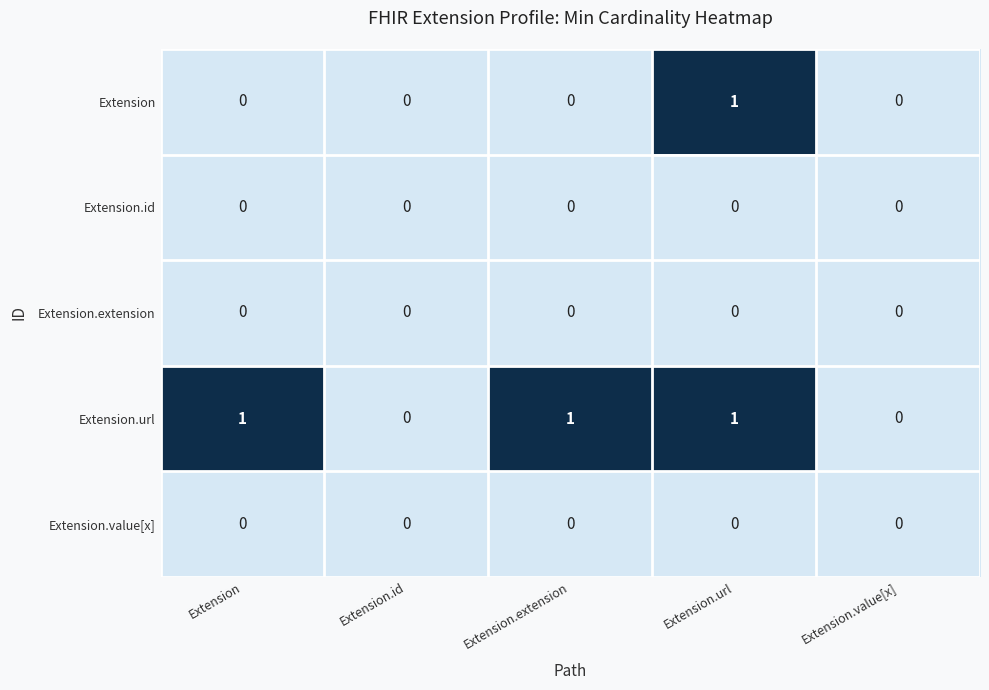

Count the number of categories in the chart.

5